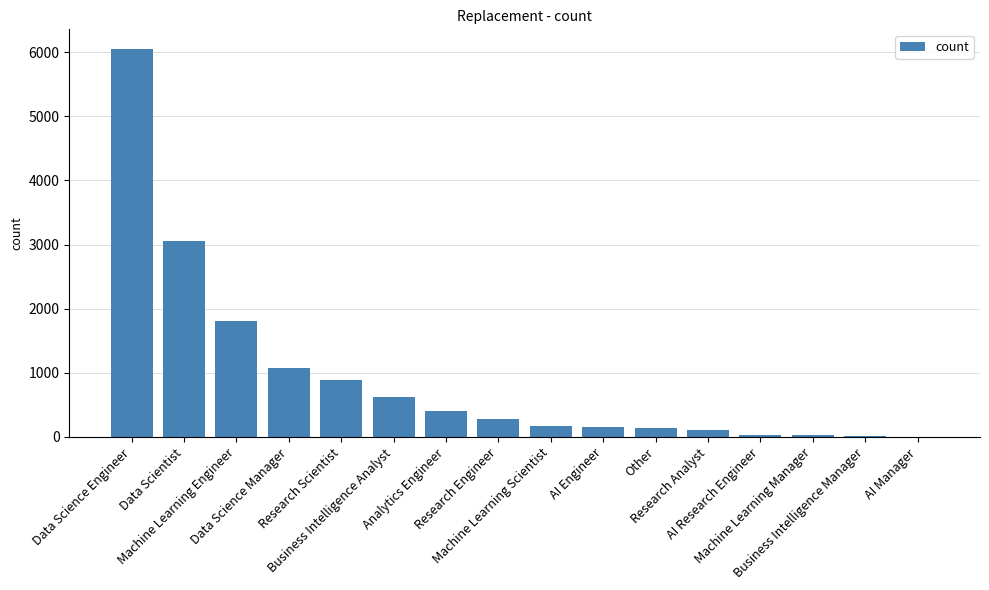

What is the greatest value displayed?

6054